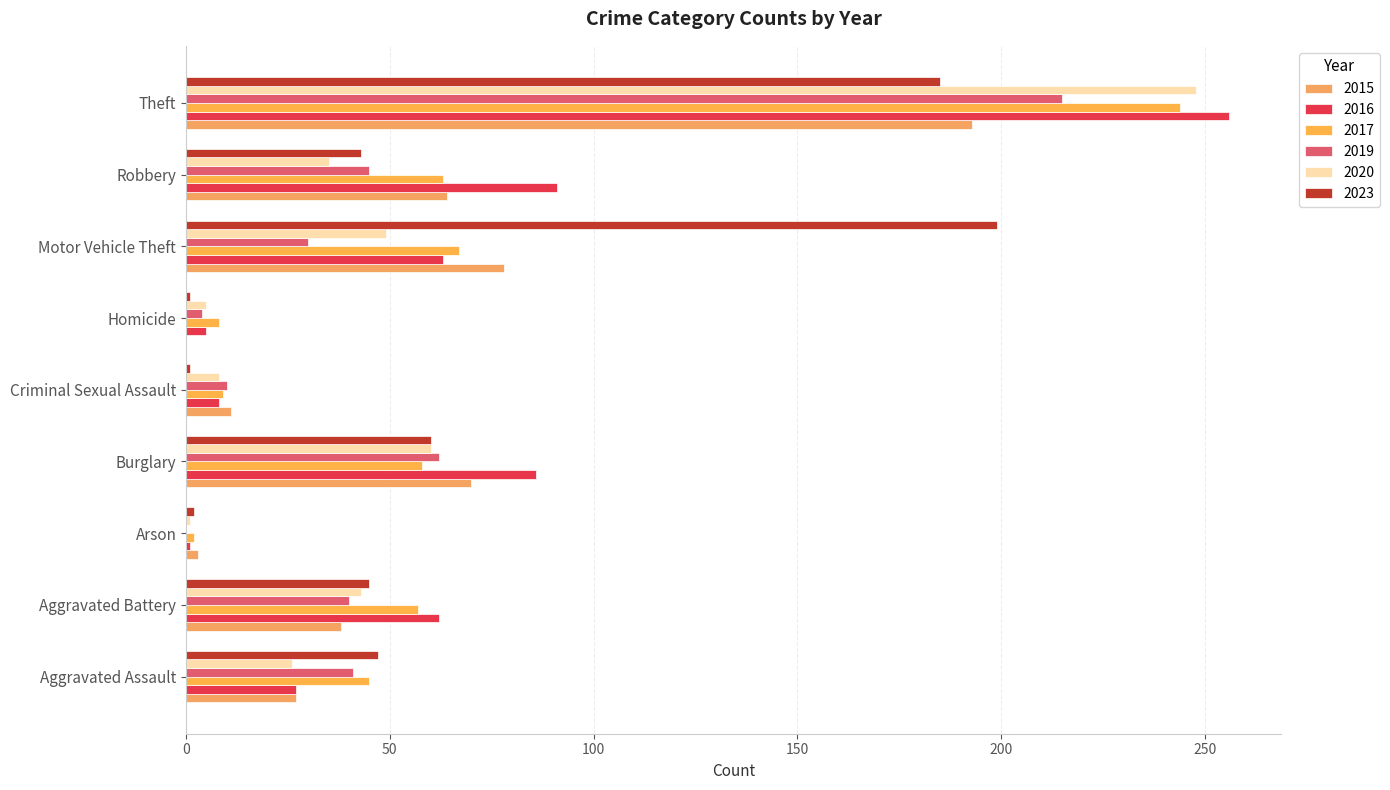

What is the sum of all 2015 values?

484